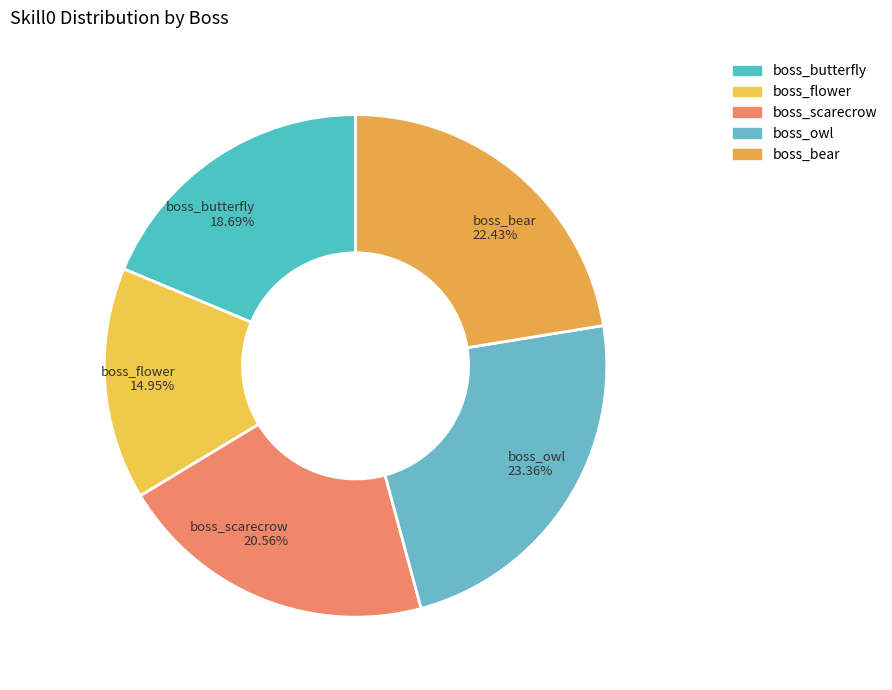

Is boss_flower the majority of the pie?

No